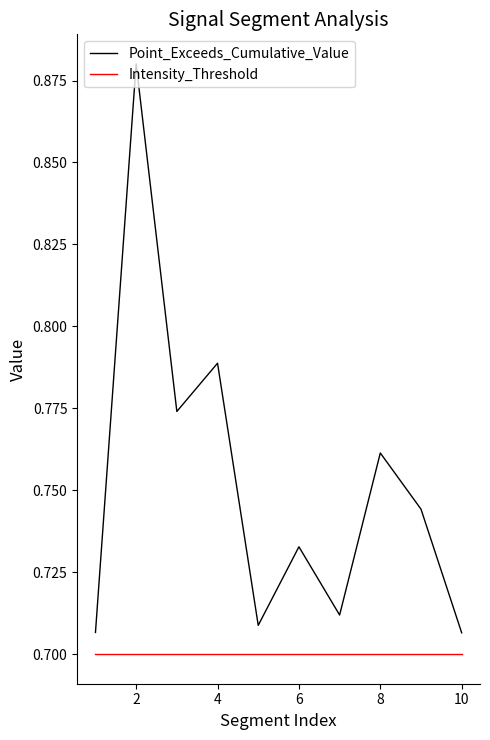

True or false: Point_Exceeds_Cumulative_Value and Intensity_Threshold cross at least once.

False